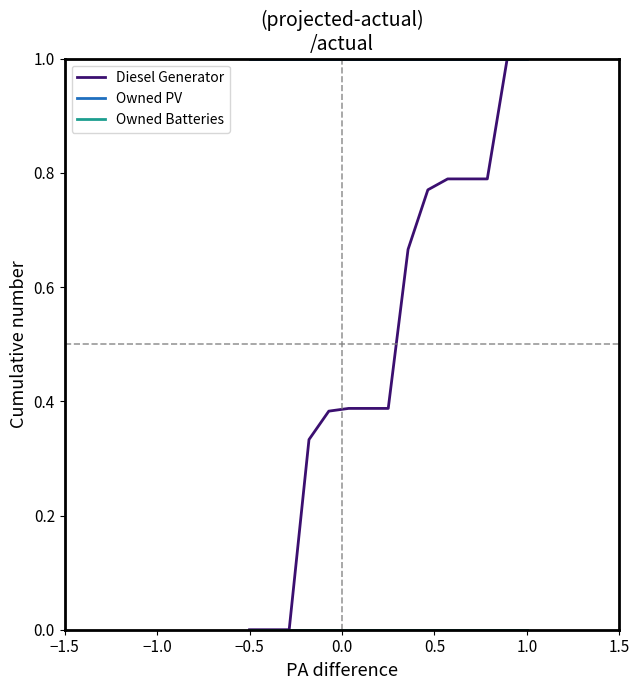

Which series has the largest total across all categories?

Owned PV